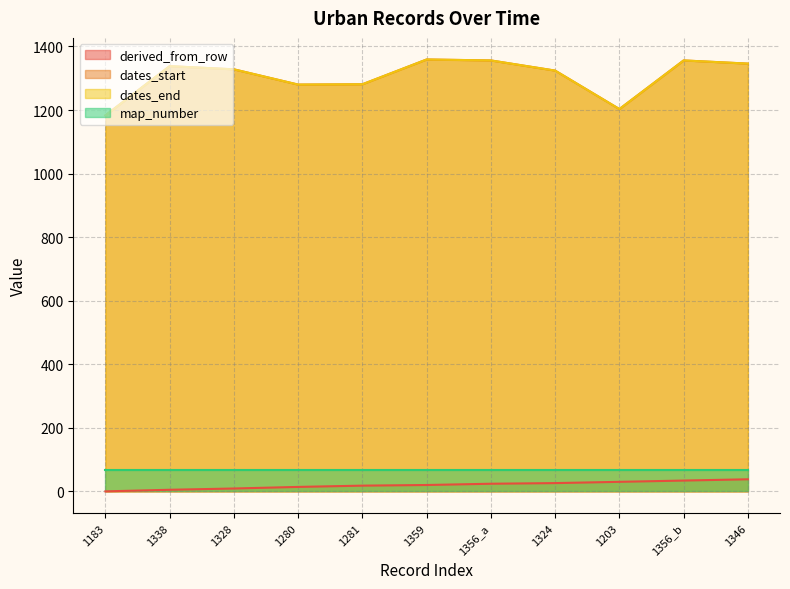

True or false: dates_end and dates_start intersect in this chart.

False